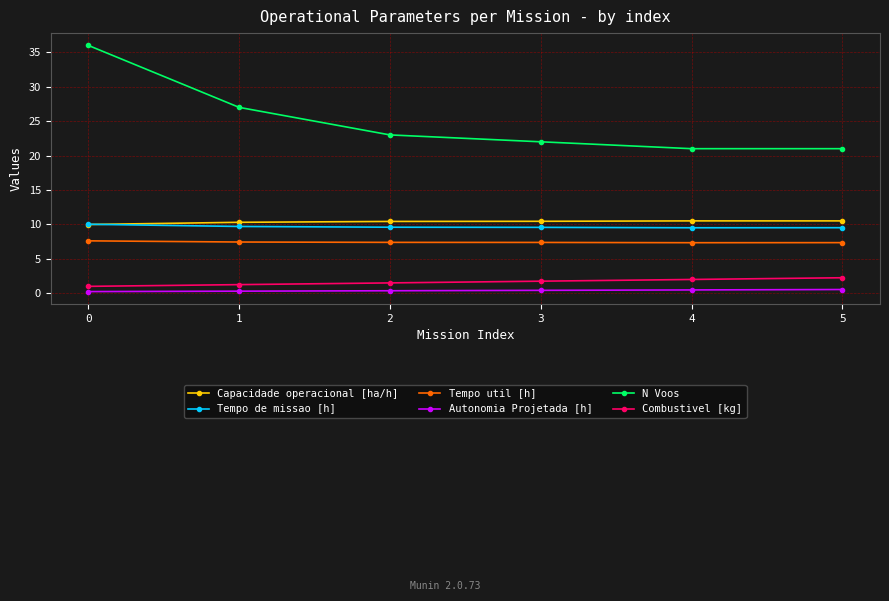

True or false: N Voos has a value of 29.3 at 5.

False